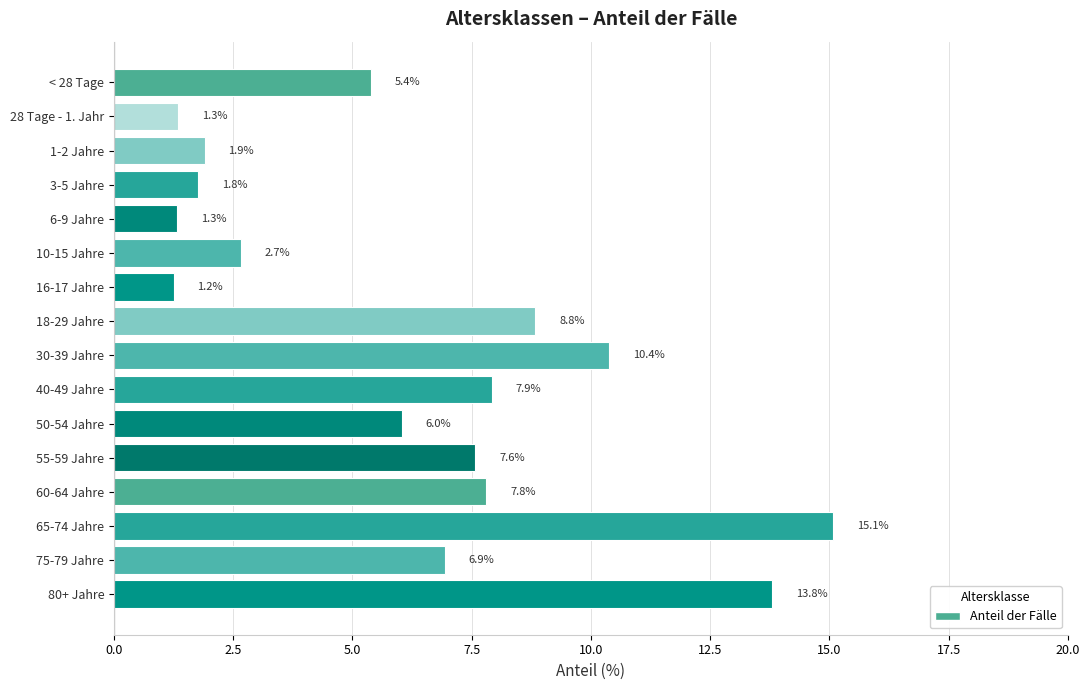

Read the value at 55-59 Jahre.

7.6